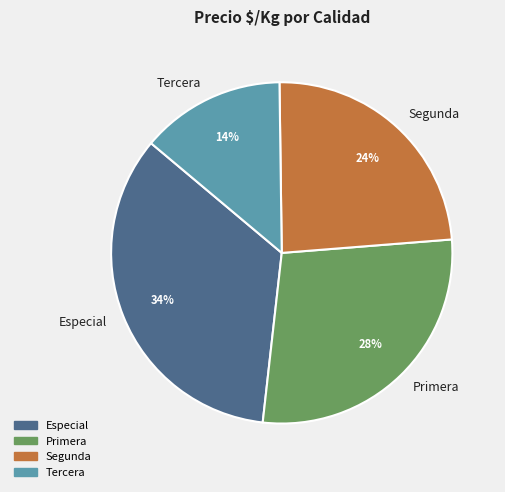

Is the sum of Primera and Tercera greater than half?

No